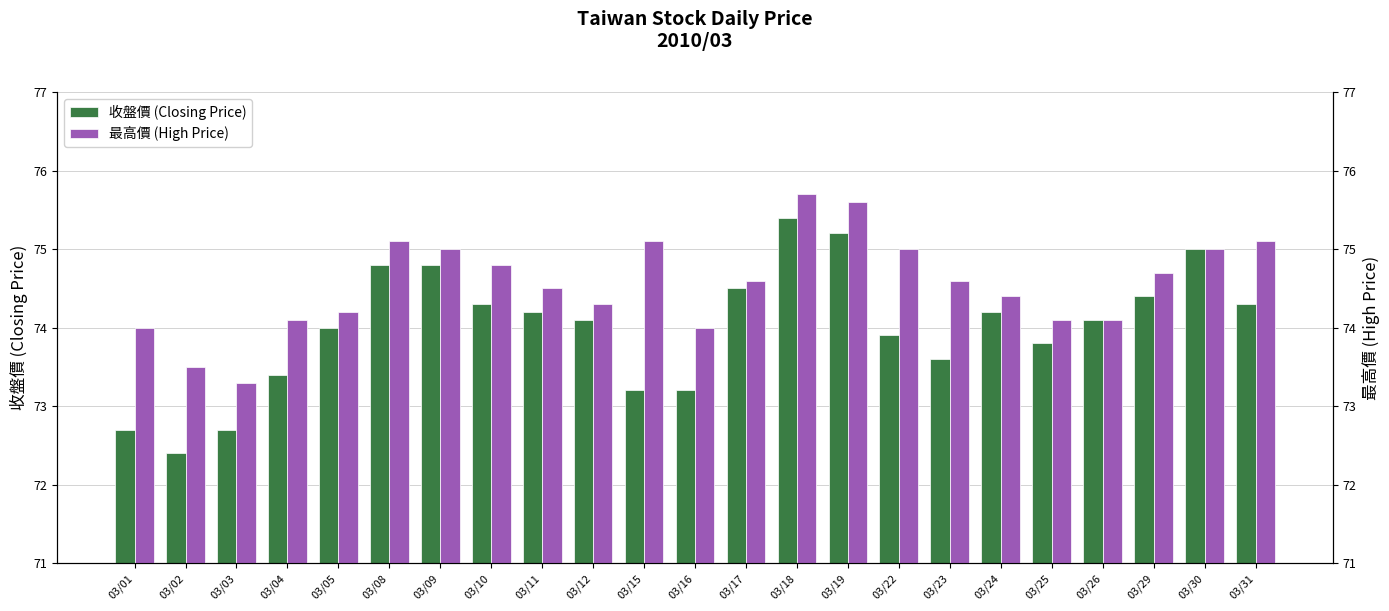

True or false: 收盤價 (Closing Price) has a value of 72.7 at 03/03.

True